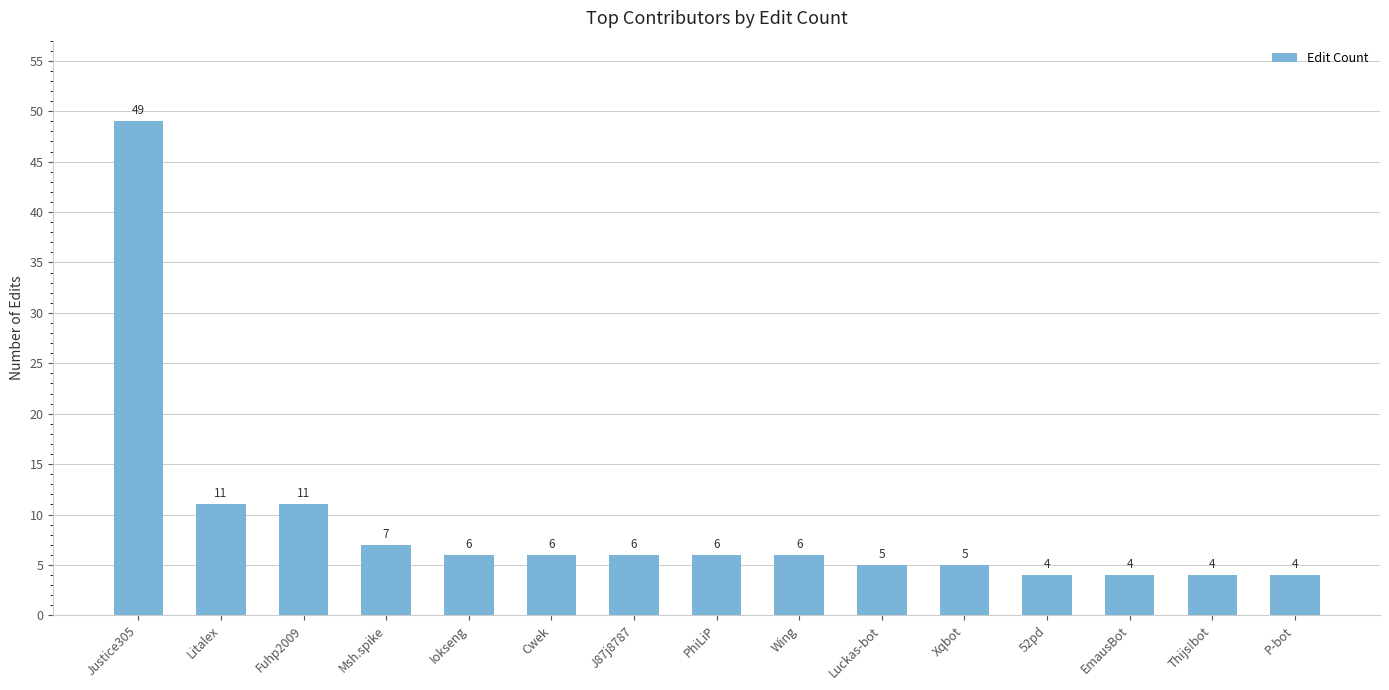

What is the average value?

9